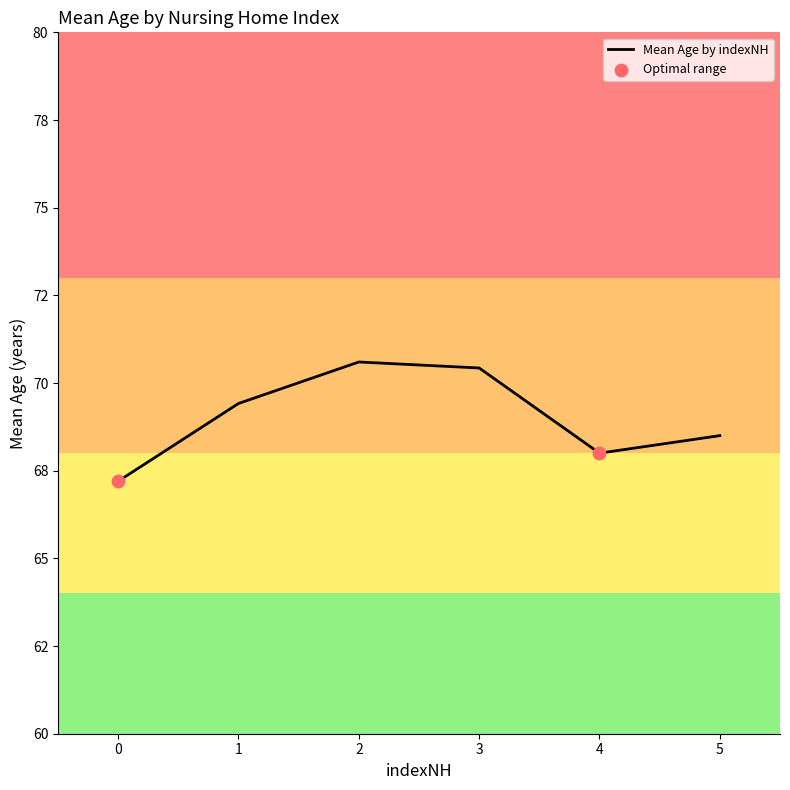

Does the chart have visible grid lines?

No